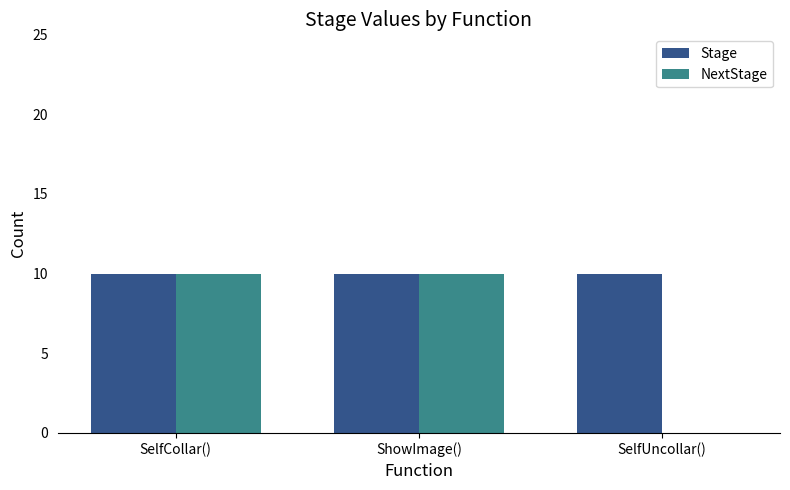

Which series has the largest total across all categories?

Stage